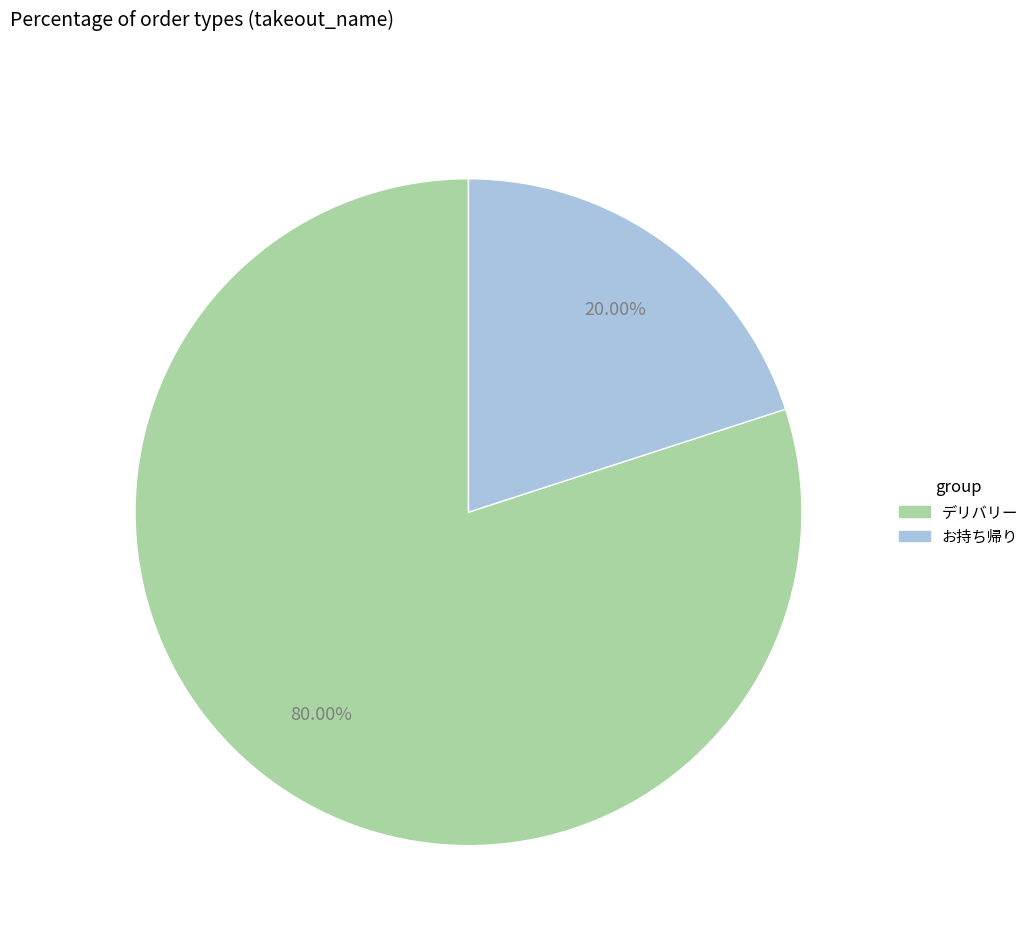

To the nearest percent, what is the difference between the お持ち帰り and デリバリー slice percentages?

60%